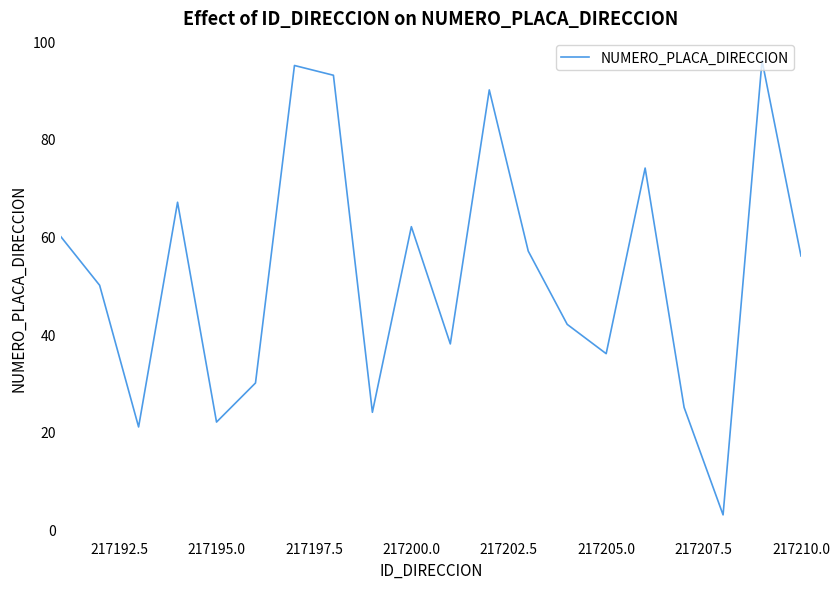

What is the minimum value shown in the chart?

3